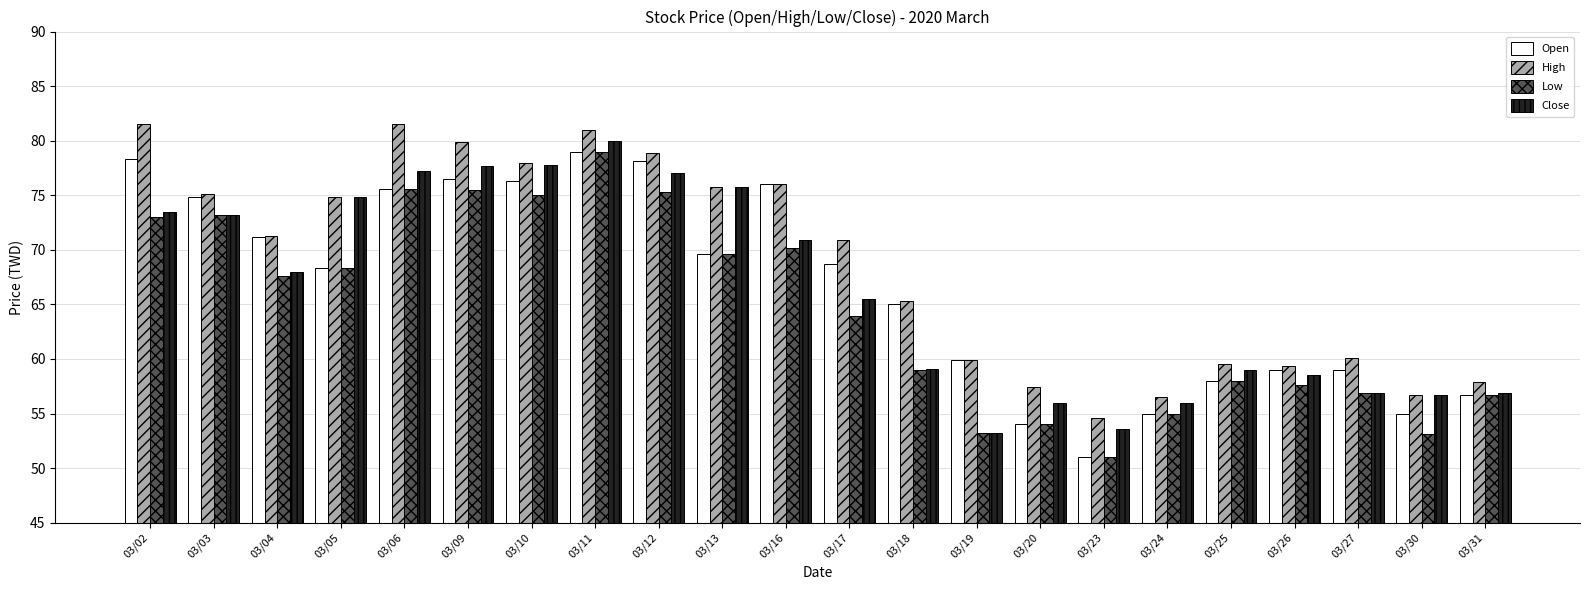

At which label does Low first exceed 67?

03/02